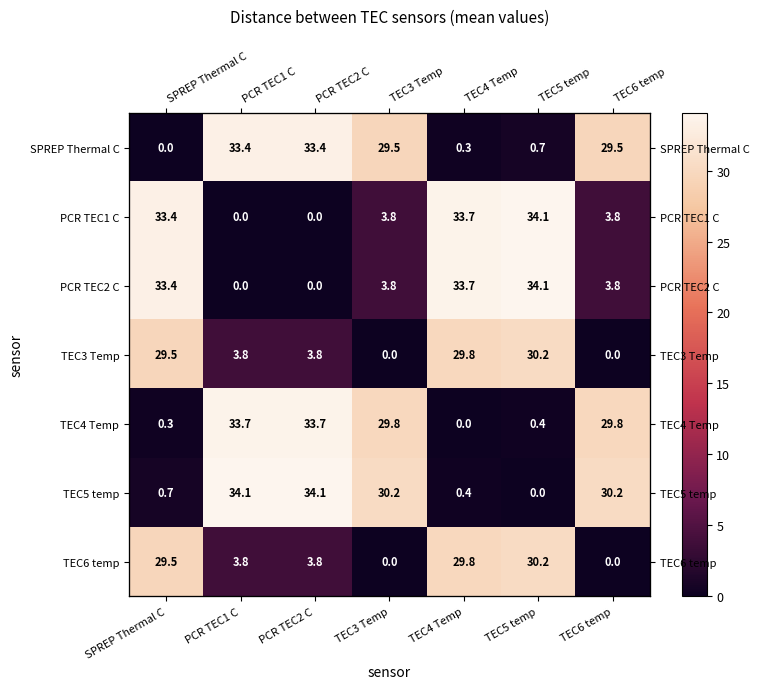

How many values in the TEC3 Temp series exceed 3?

5